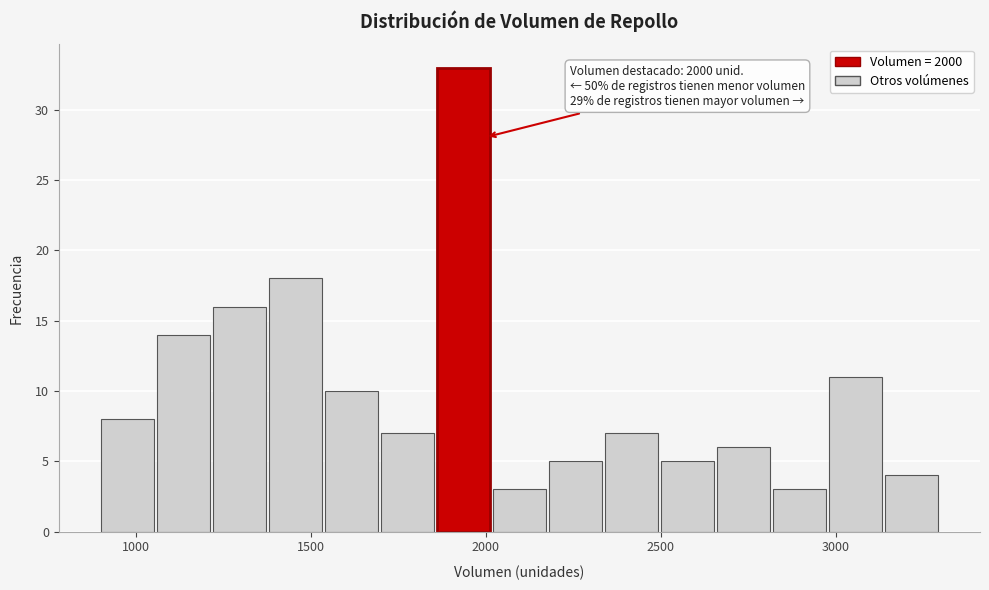

Around what value on the x-axis is the tallest bar? Give the approximate position of its centre, as read against the axis.

1950